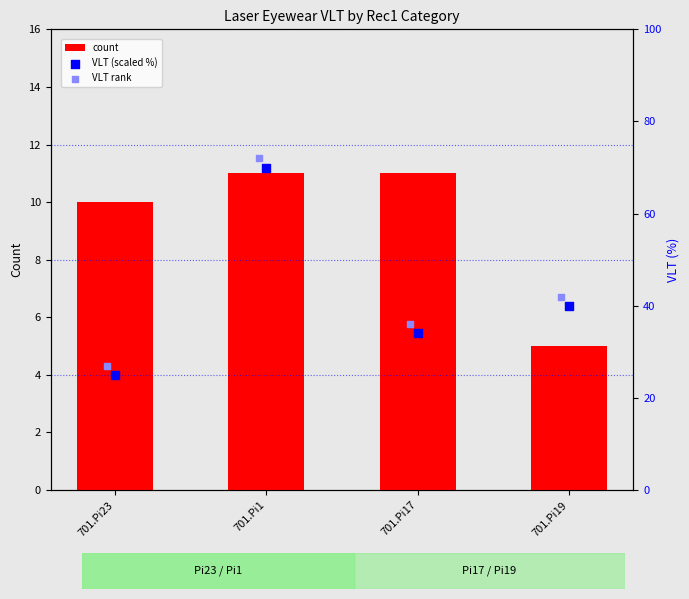

True or false: count has a value of 11 at 701.Pi17.

True